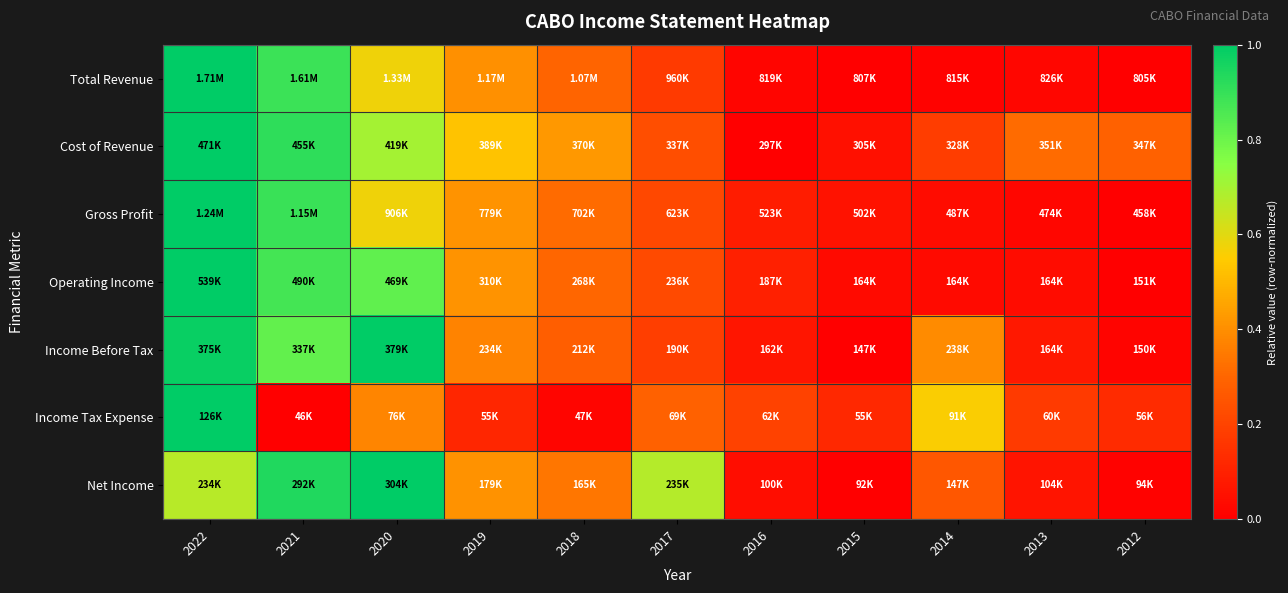

Which series changed the most between 2015 and 2013?

Cost of Revenue